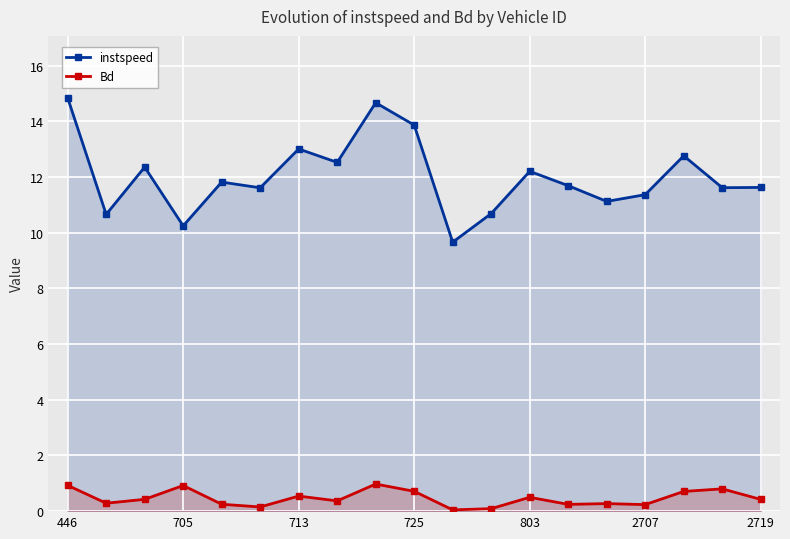

The value of instspeed at 2719 is 22.5. True or false?

False